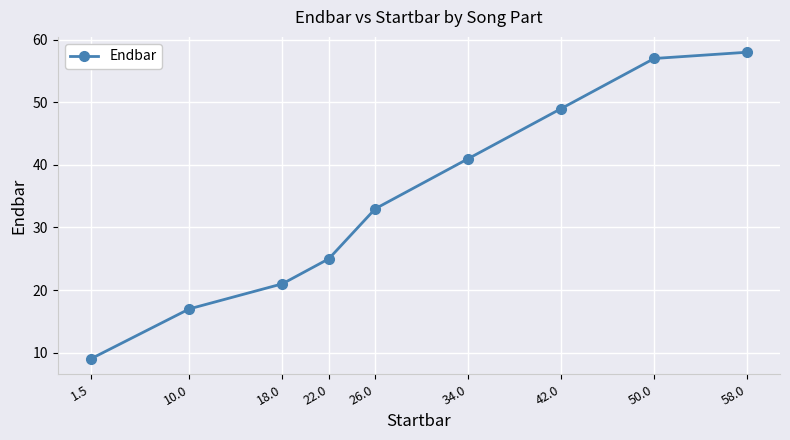

What is the ratio of the value at 26.0 to the value at 1.5?

3.7